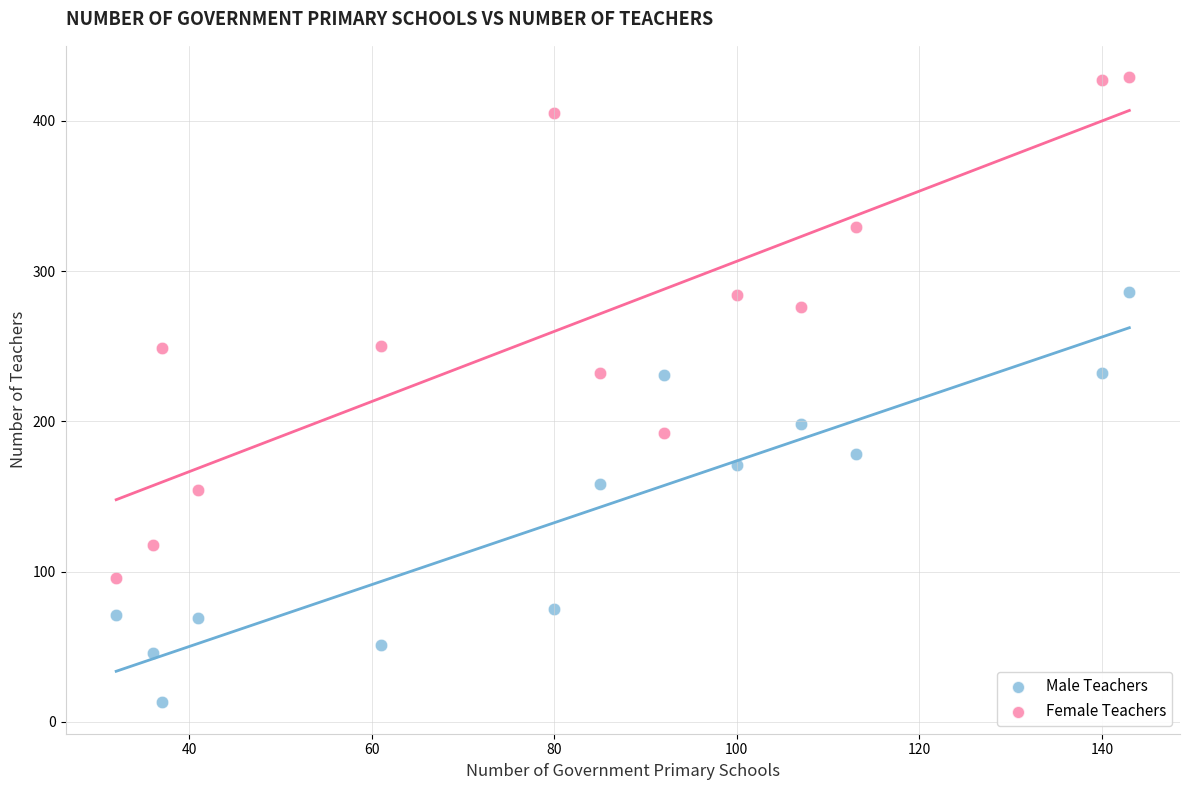

What are all the series names shown in the legend?

Male Teachers, Female Teachers